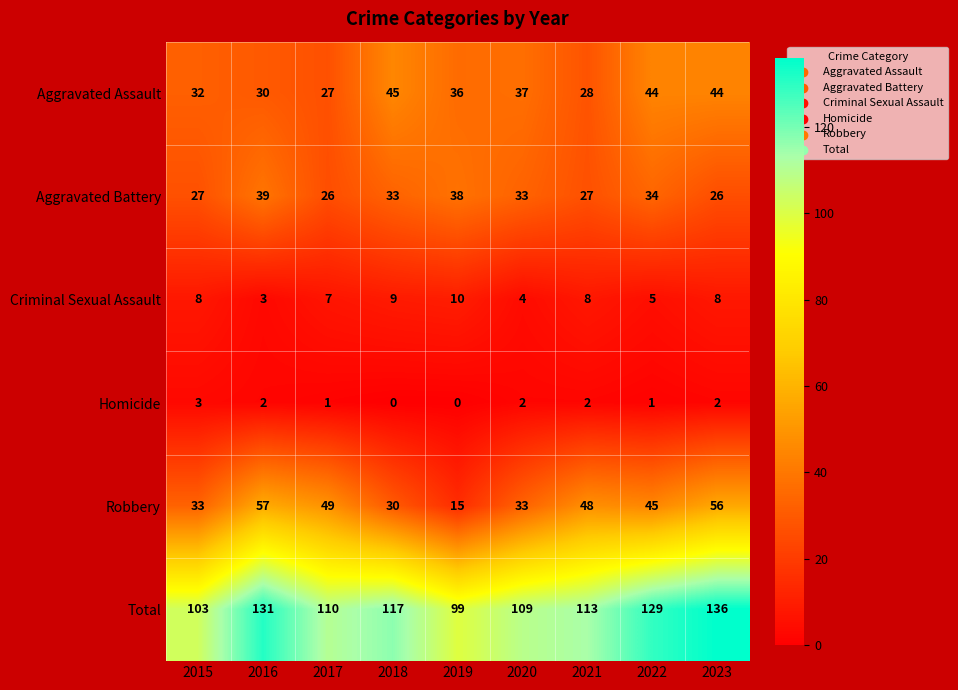

Between 2017 and 2018, which series saw the biggest shift?

Robbery